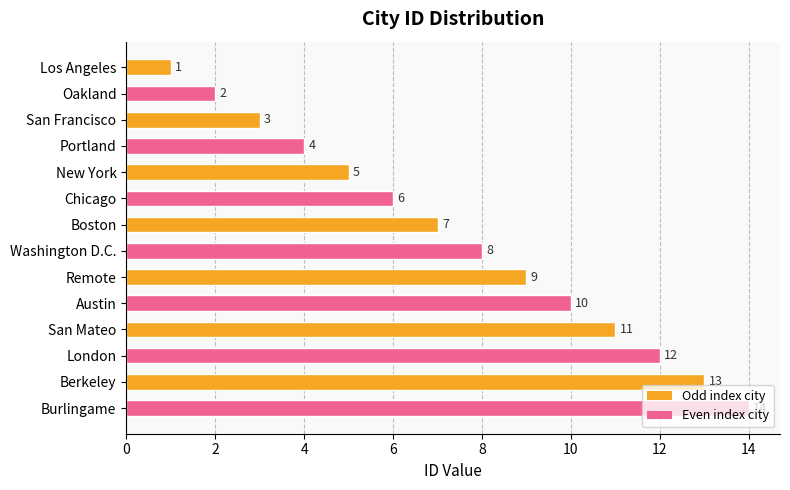

What position from the top is Oakland?

2